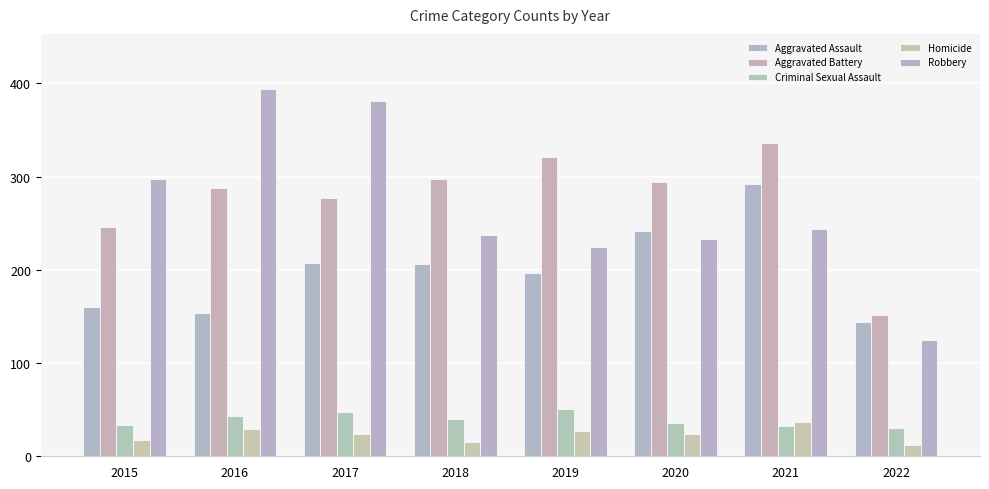

Are the bars grouped side by side (vs. stacked)?

Yes